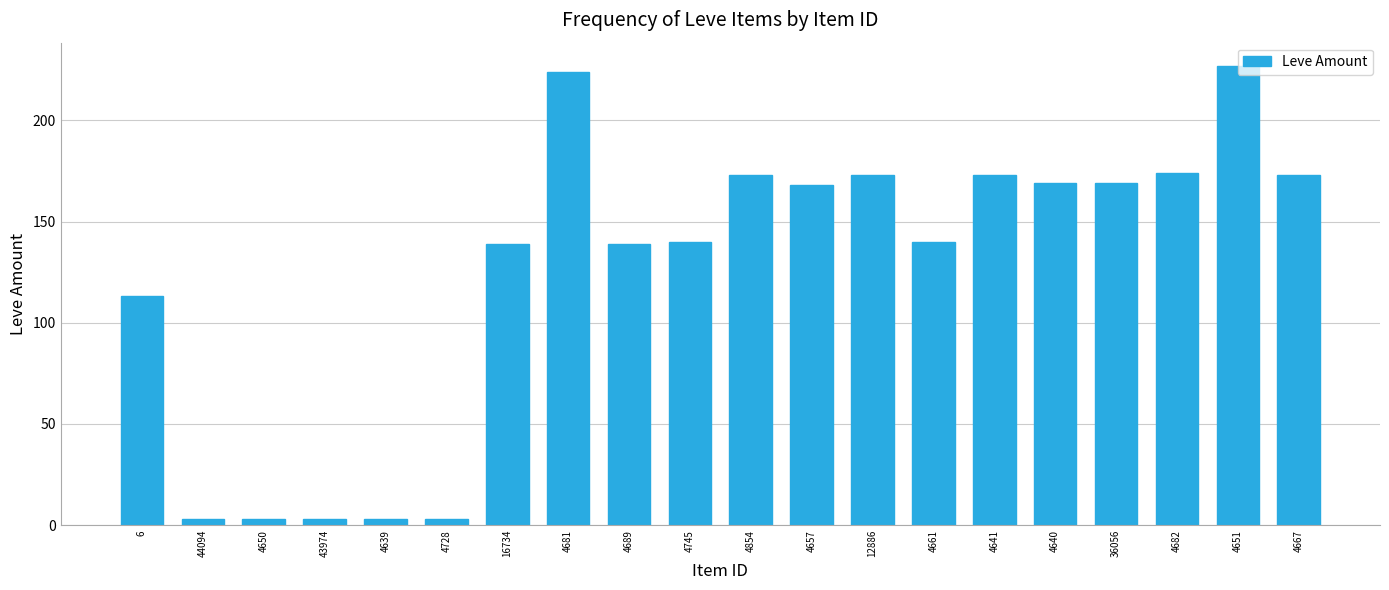

What is the label of the 12th bar from the left?

4657